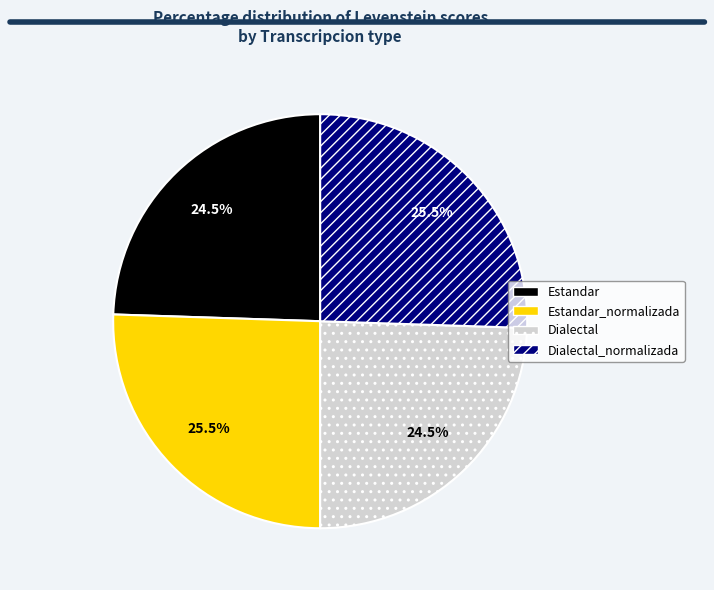

Does any single category account for the majority?

No